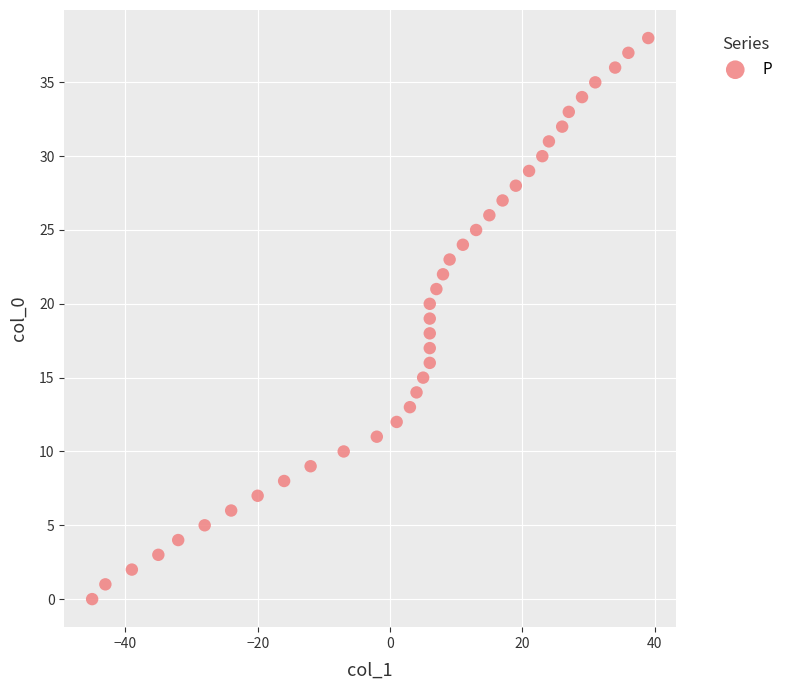

What is the range of X values (max minus min)?

84